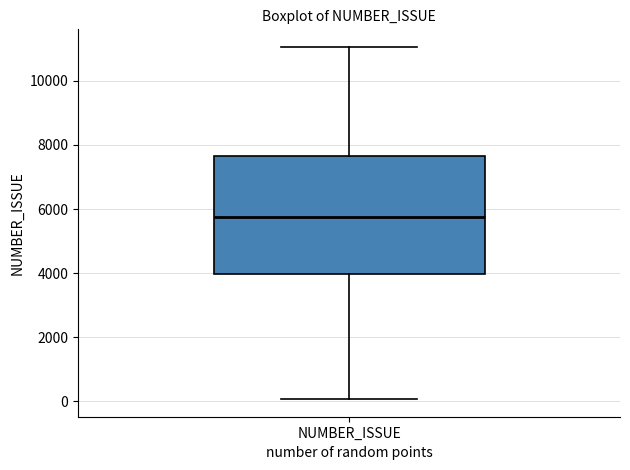

Where does the upper whisker of the box for NUMBER_ISSUE end on the y-axis? The values are not printed on the chart, so give them approximately, as read against the axis.

11000